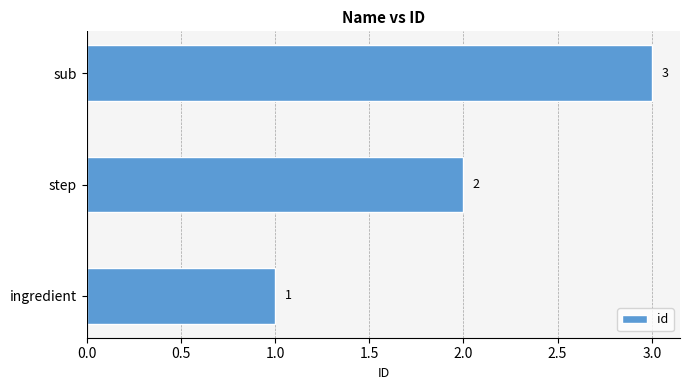

What is the difference between the second highest and minimum values?

1